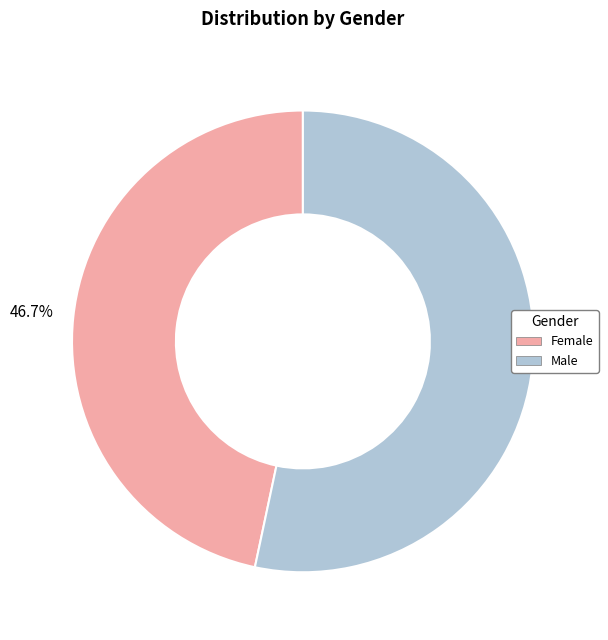

To the nearest percent, what is the combined percentage of Female and Male?

100%